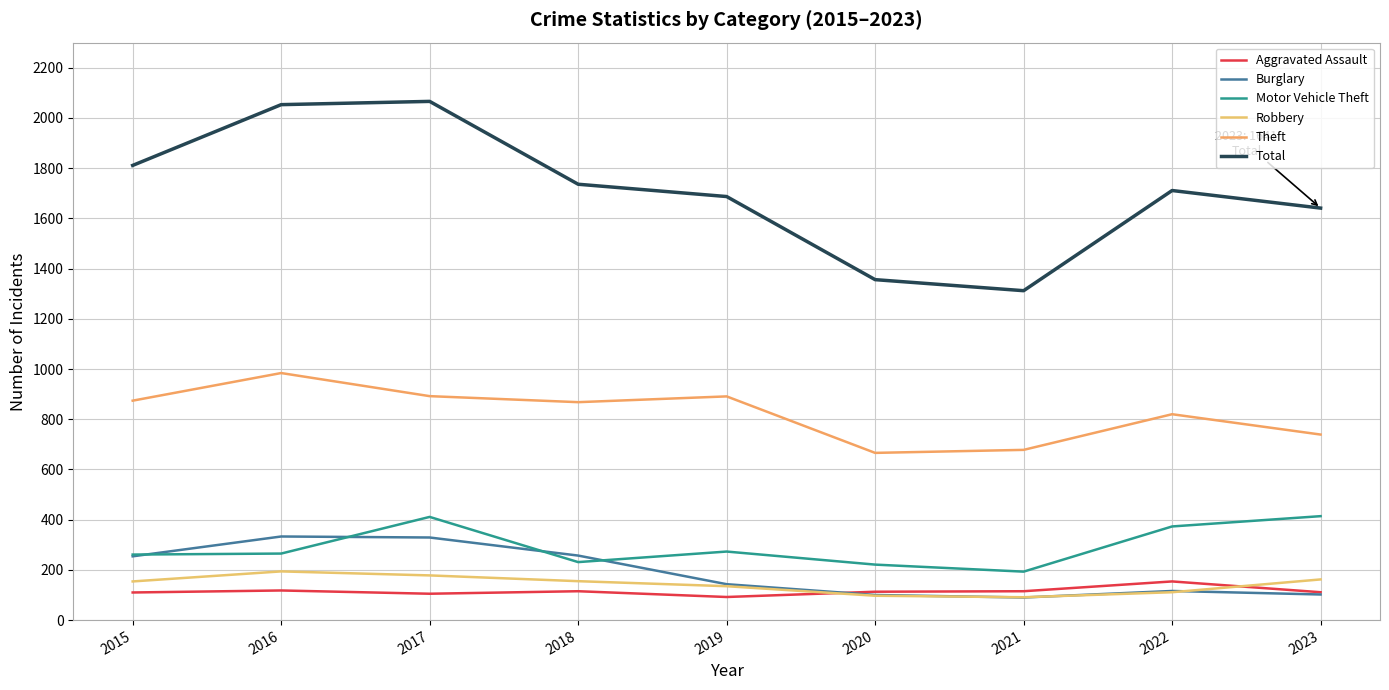

Which series has the widest spread of values?

Total